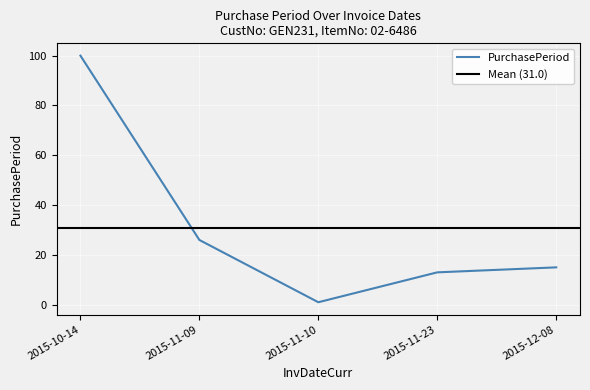

The value at 2015-11-23 is 22. True or false?

False